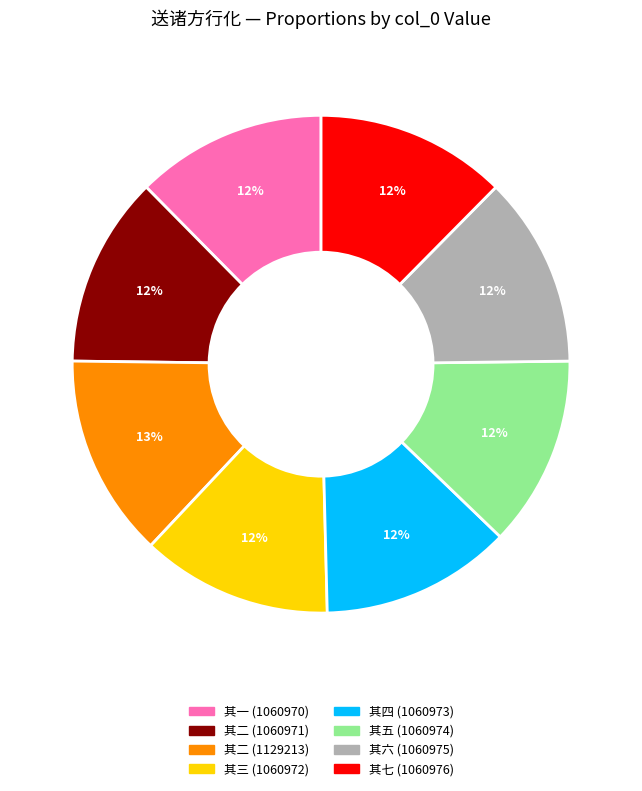

Does any single category account for the majority?

No